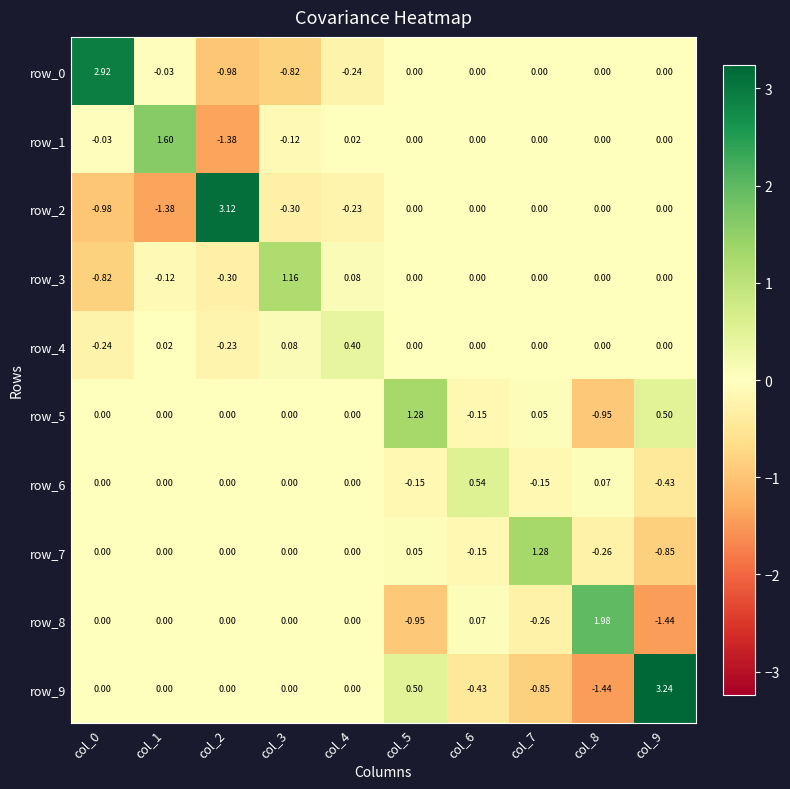

Which series has the widest spread of values?

row_9